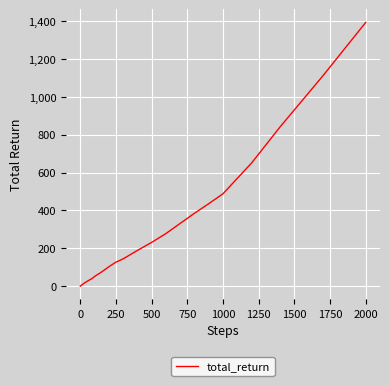

What is the average value?

181.6